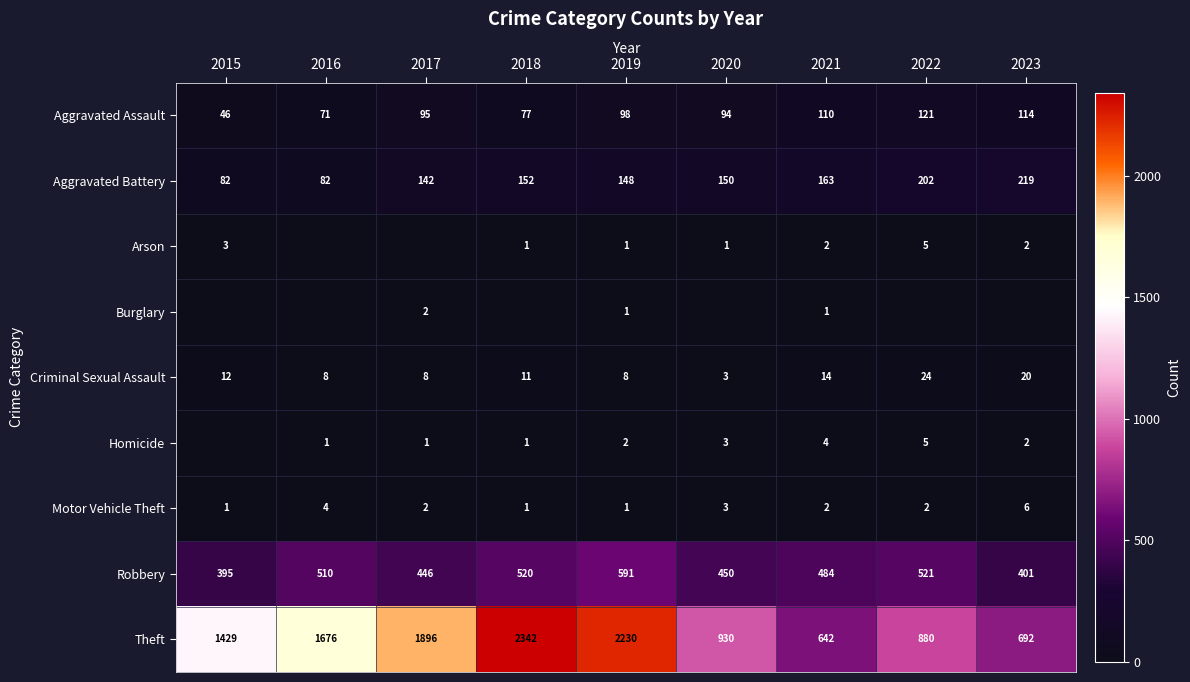

The value of Homicide at 2018 is 1. True or false?

True